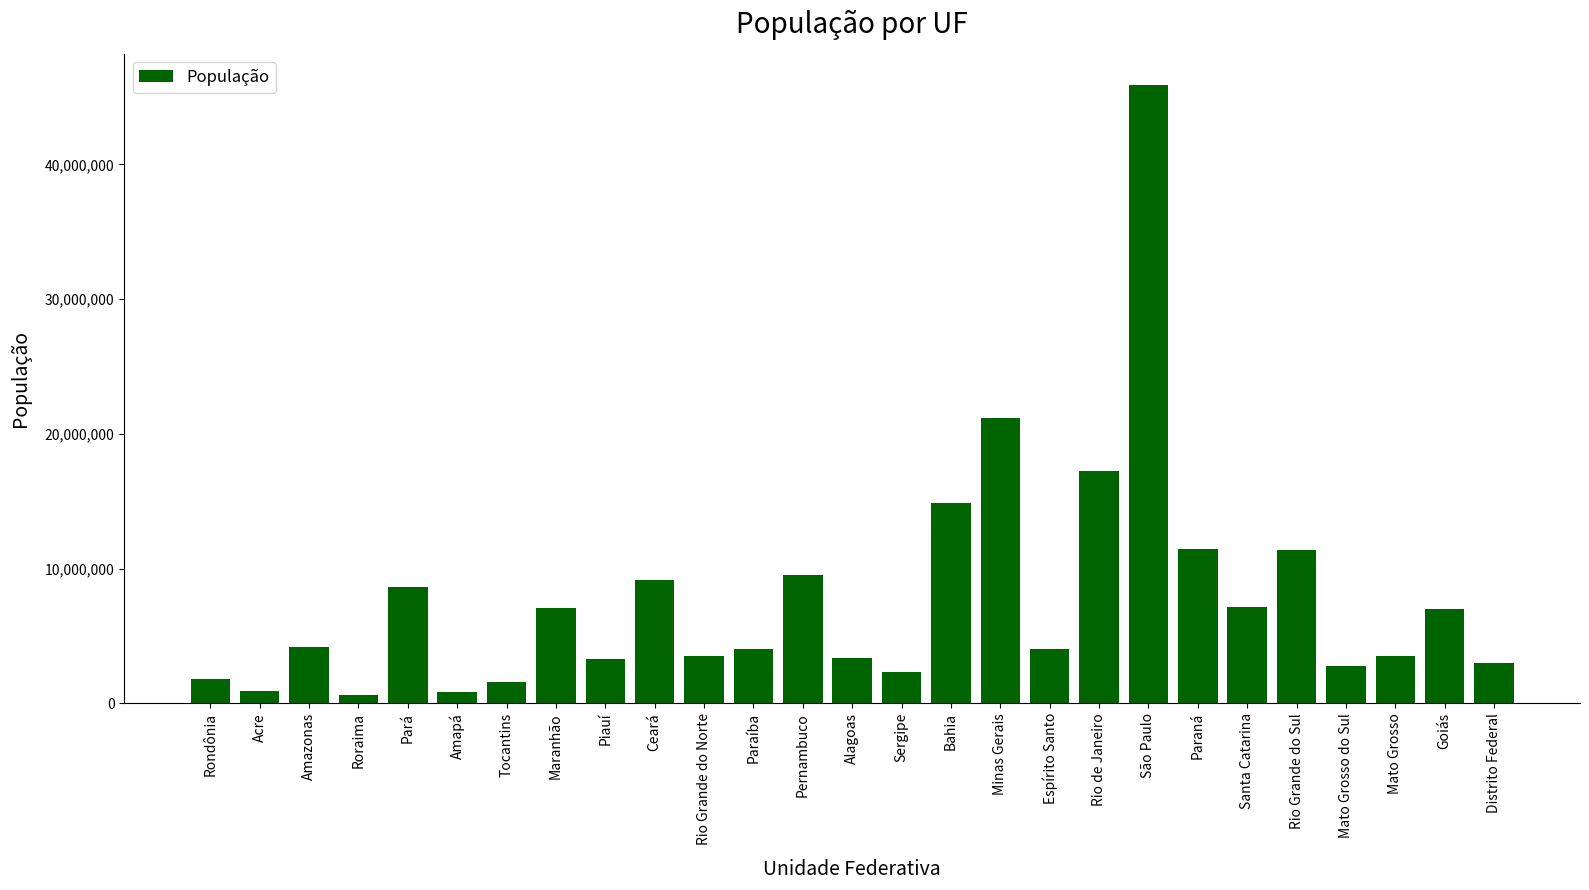

At which category does the chart reach its peak across all series?

São Paulo